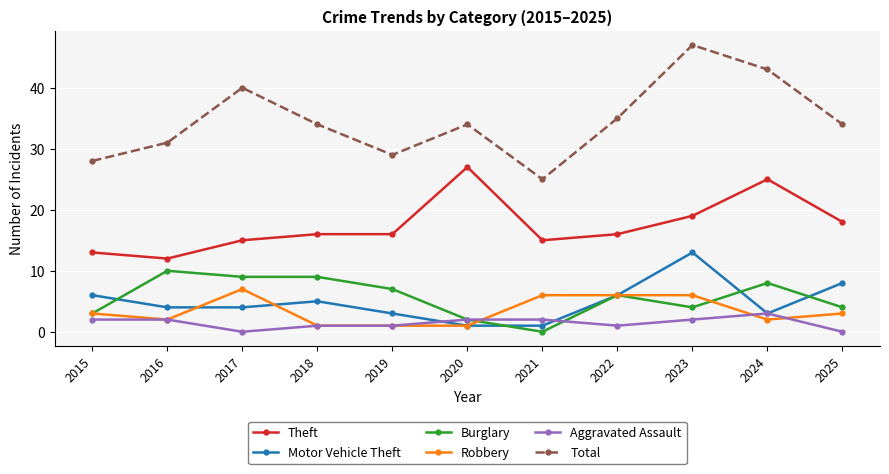

At which category is the sum across all series the highest?

2023